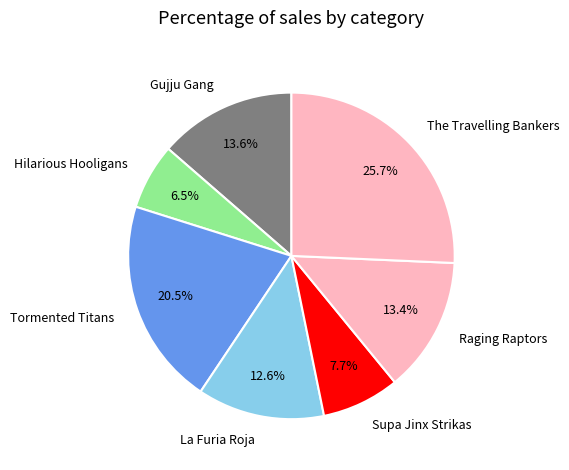

The The Travelling Bankers slice represents 16% of the pie. True or false?

False